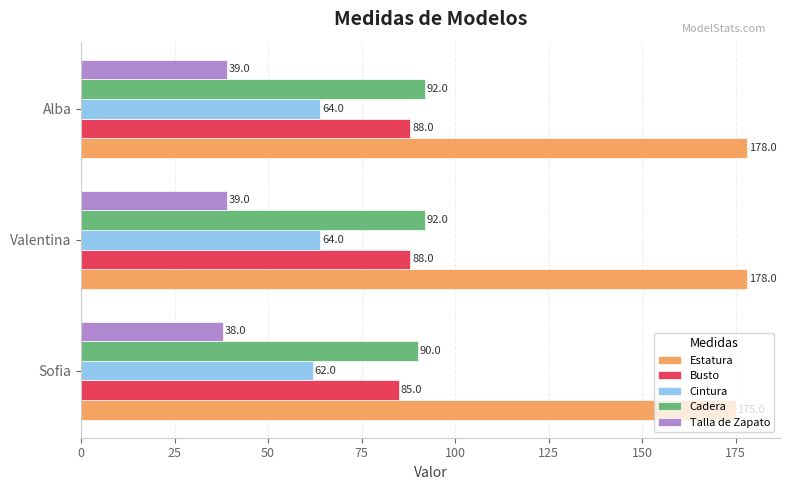

What is the minimum value for Busto?

85